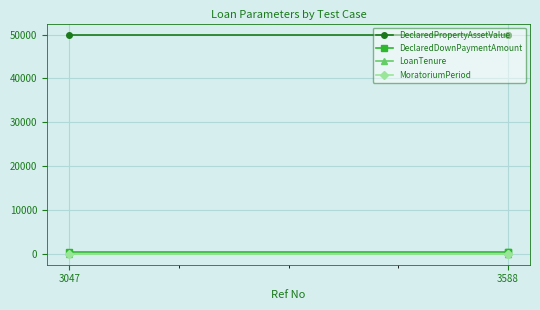

What is the value of the MoratoriumPeriod point at the 1st from the left?

10